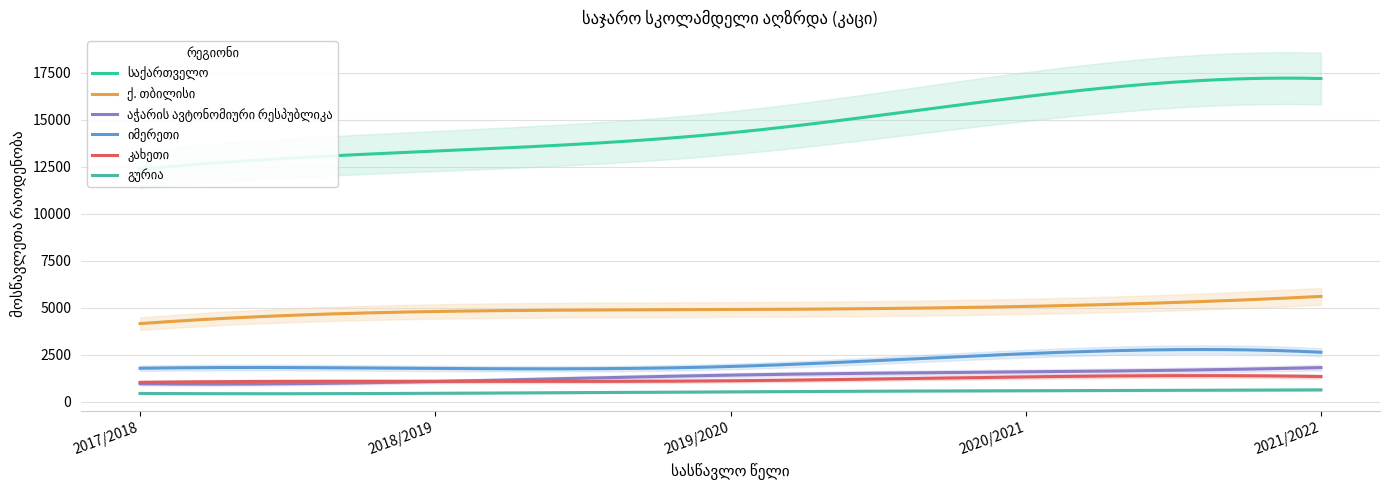

At how many categories does at least one series exceed 10769?

5